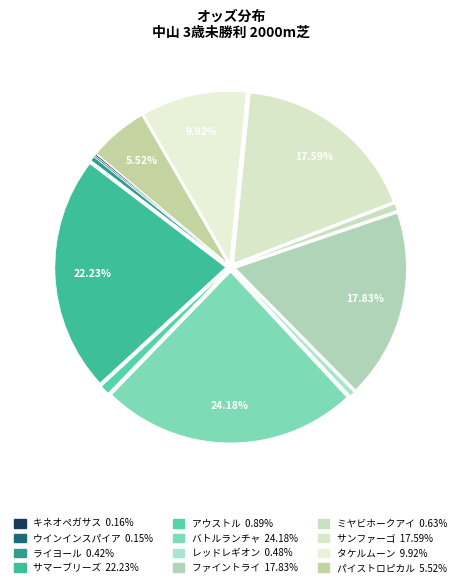

How many segments does this pie chart have?

12